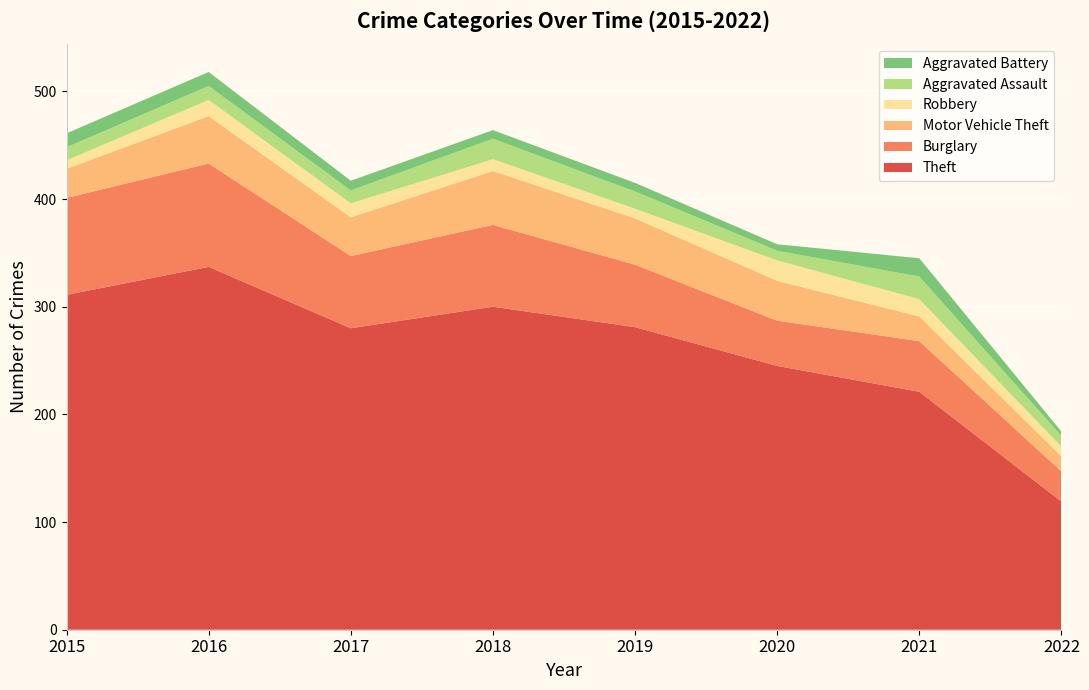

Reading right to left, what are all the values shown in this chart?

Theft: 2022=119	2021=221	2020=245	2019=281	2018=300	2017=280	2016=337	2015=311
Burglary: 2022=28	2021=47	2020=42	2019=58	2018=76	2017=67	2016=96	2015=90
Motor Vehicle Theft: 2022=14	2021=23	2020=37	2019=43	2018=50	2017=36	2016=44	2015=27
Robbery: 2022=9	2021=16	2020=19	2019=9	2018=11	2017=13	2016=15	2015=8
Aggravated Assault: 2022=10	2021=21	2020=9	2019=16	2018=19	2017=12	2016=13	2015=12
Aggravated Battery: 2022=4	2021=17	2020=6	2019=8	2018=8	2017=9	2016=13	2015=13